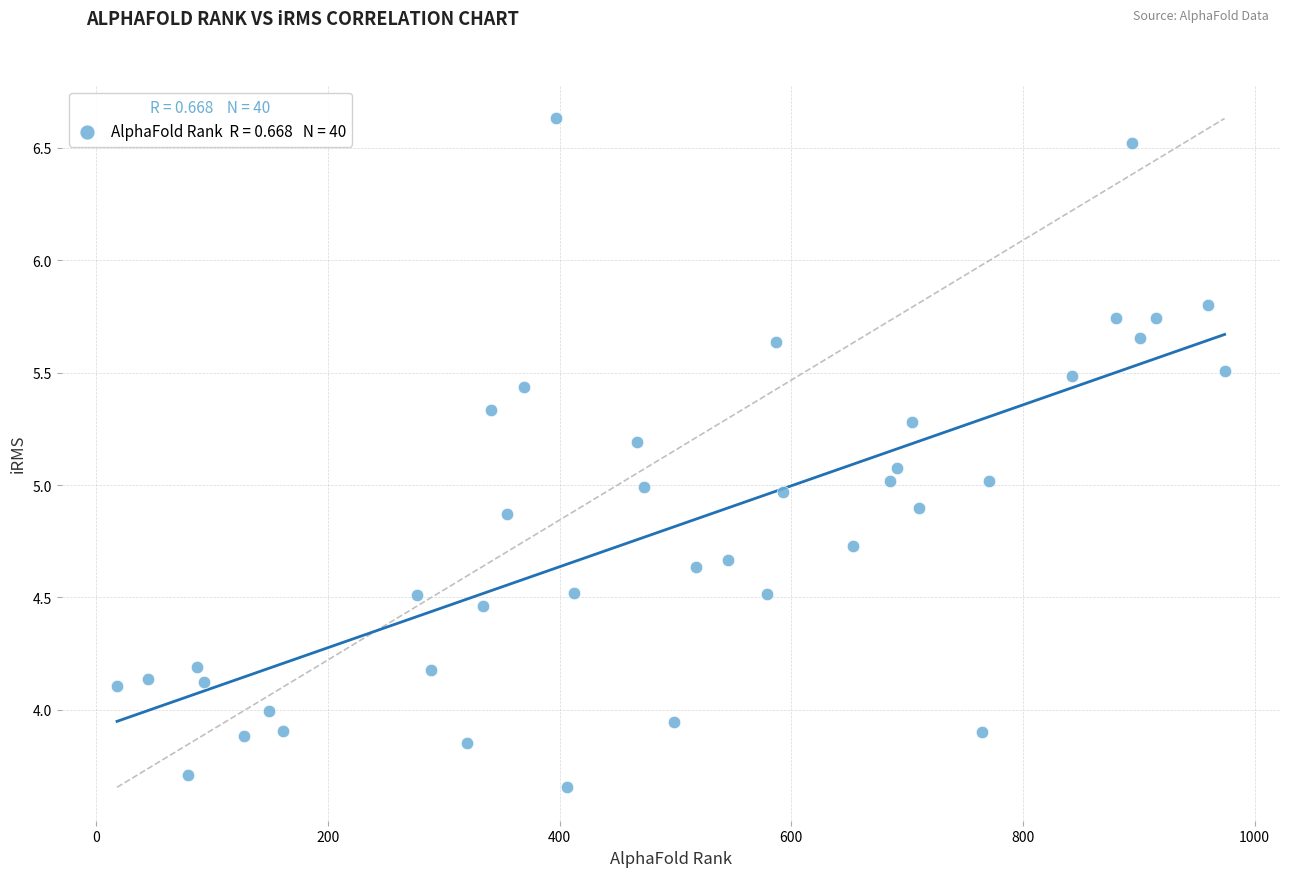

What is the range of X values (max minus min)?

956.0